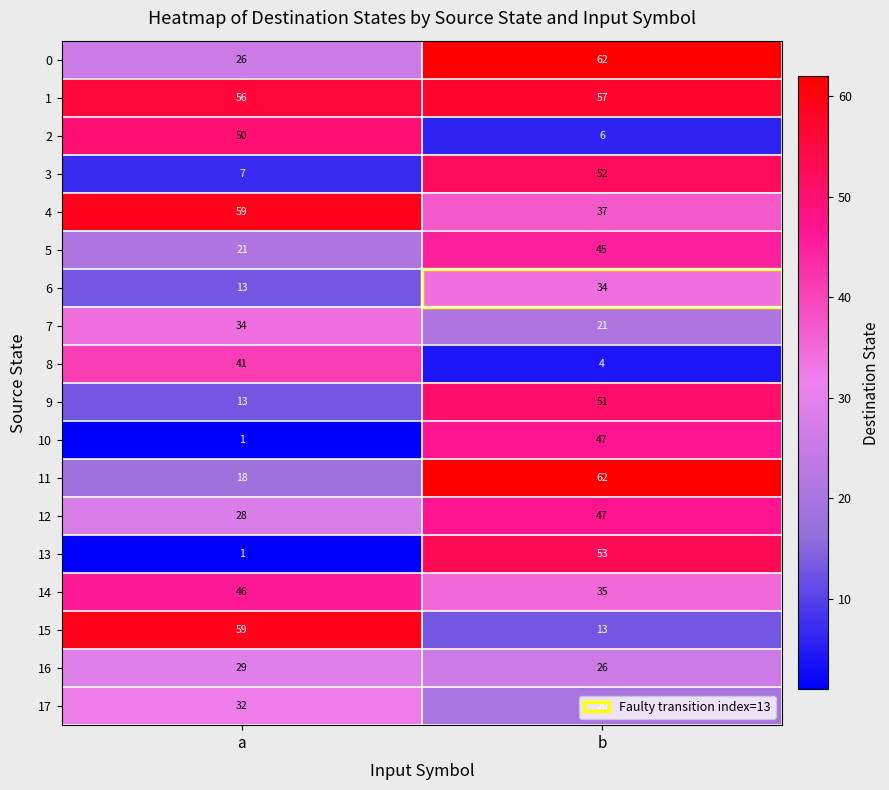

True or false: 8 has a value of 28 at a.

False